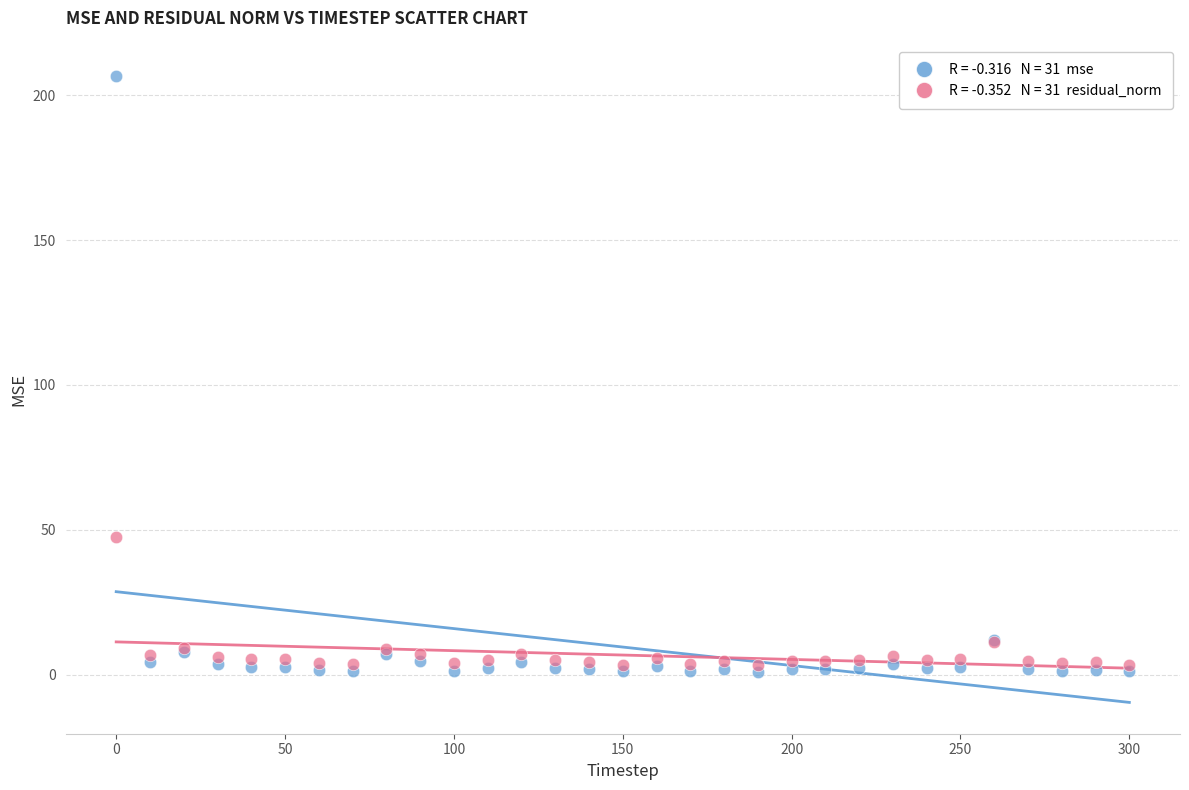

Across all series, what Y value is closest to 103?

47.7